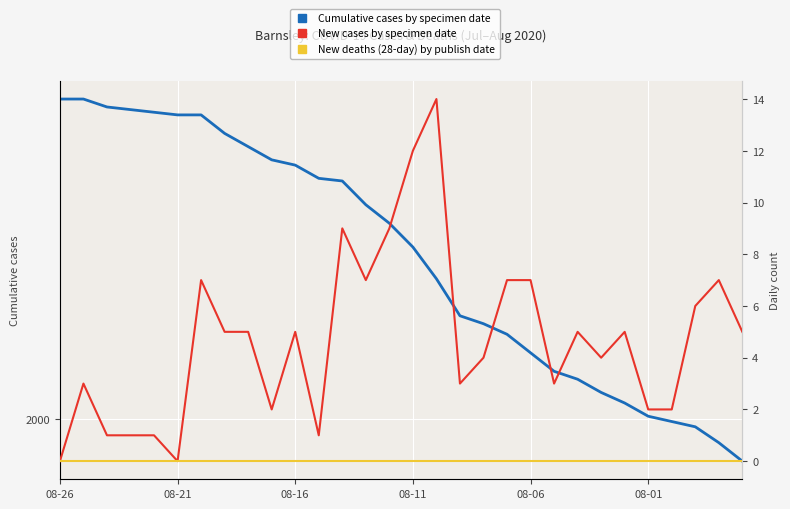

How many lines are shown in the chart?

3